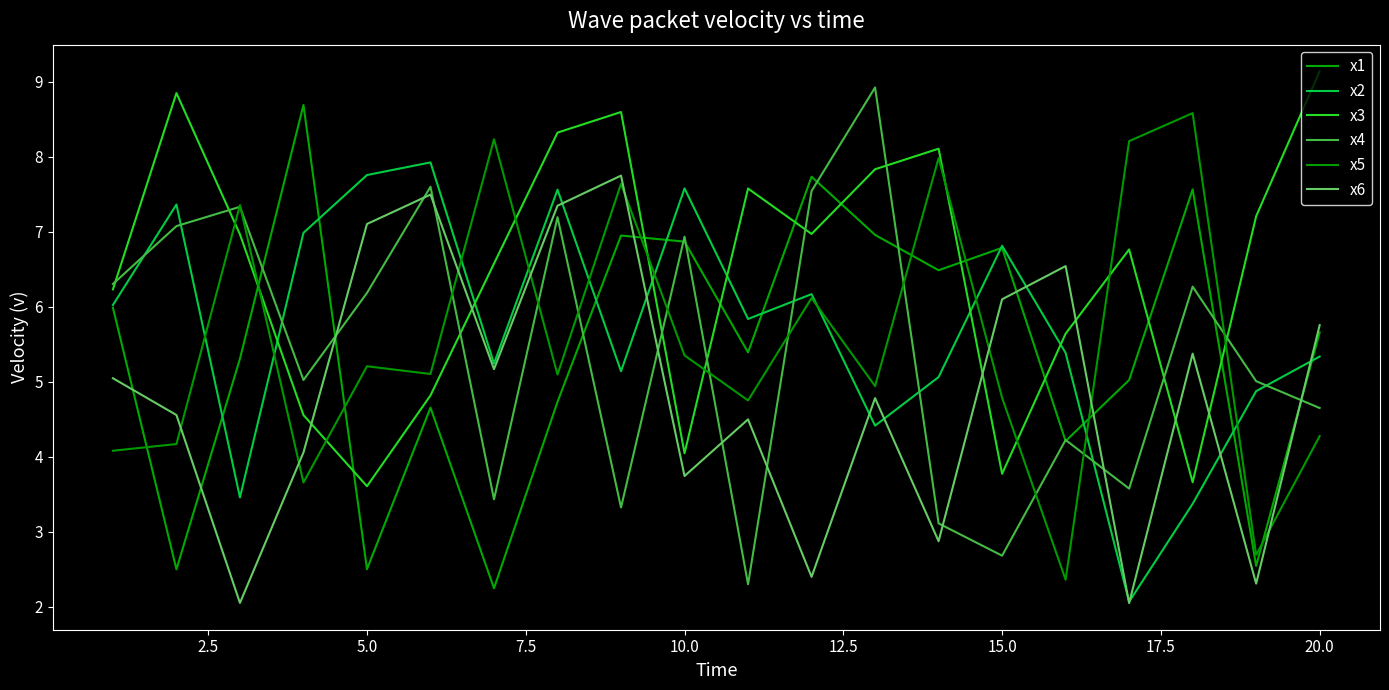

How many interior local peaks does the x5 series have?

7